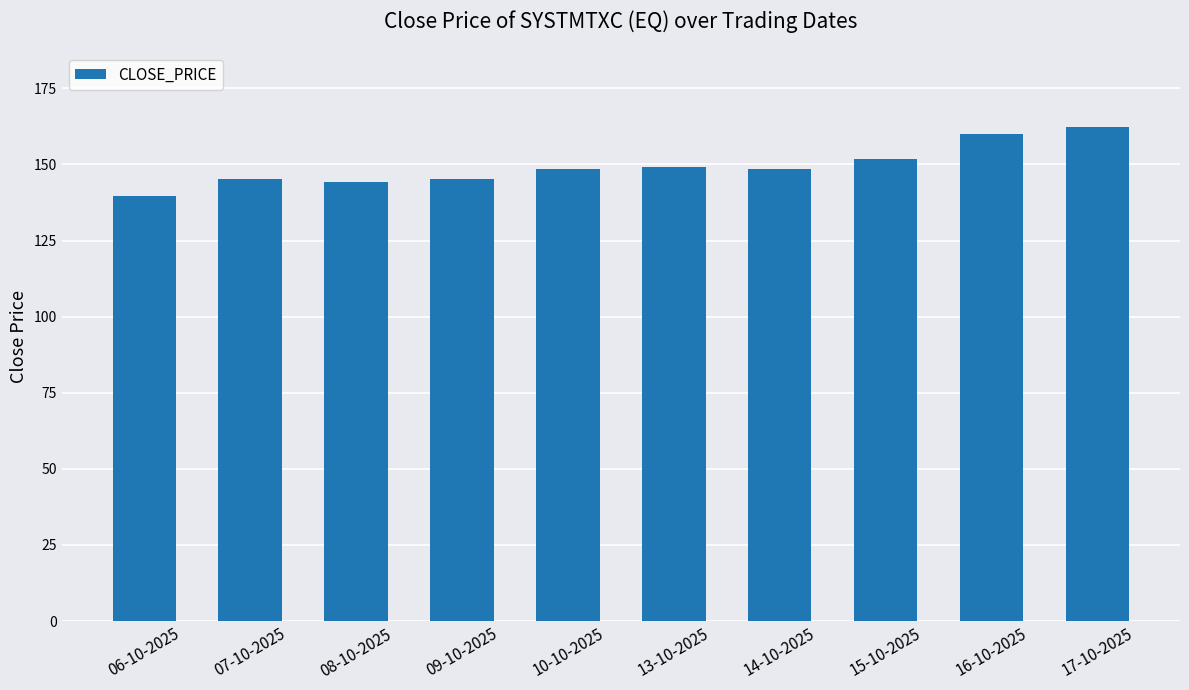

What is the label of the 2nd bar from the right?

16-10-2025